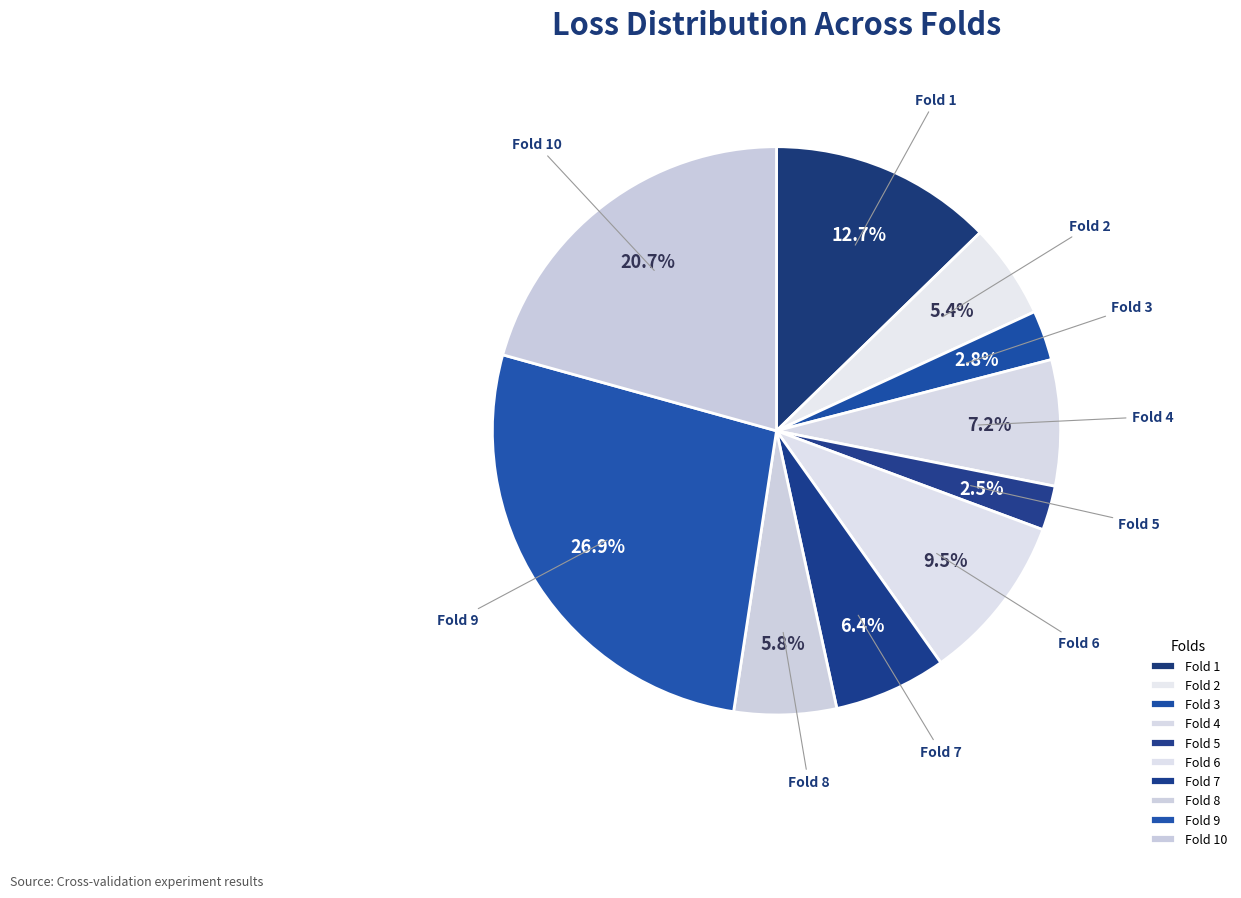

Which category has the biggest portion of the pie?

Fold 9